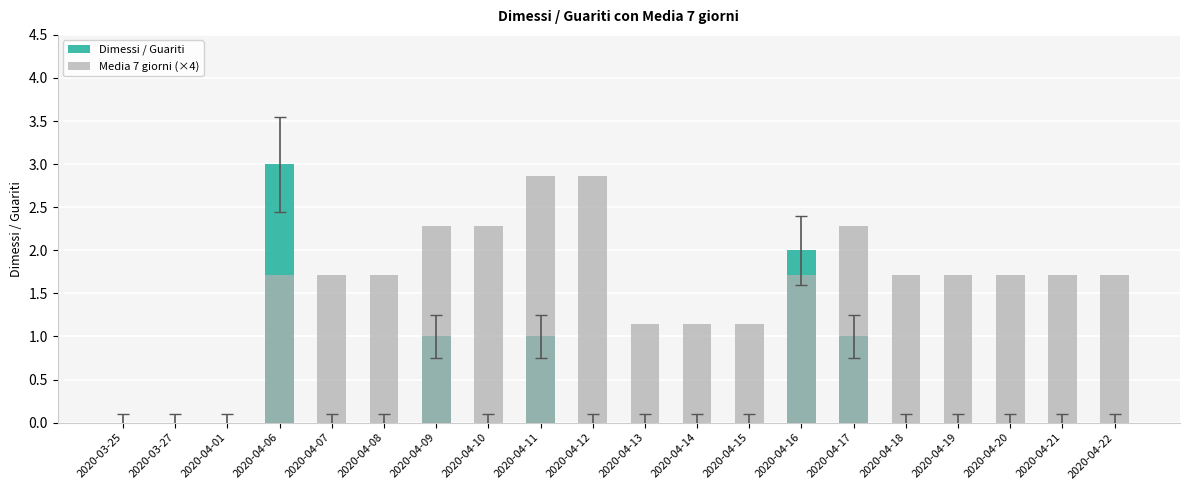

What is the label of the 5th bar from the right?

2020-04-18